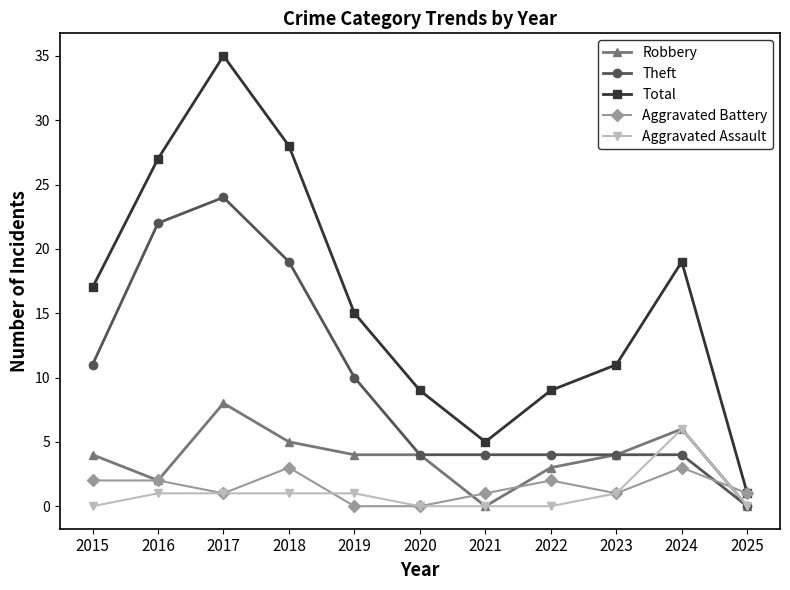

What value does the Aggravated Assault series have at 2019?

1